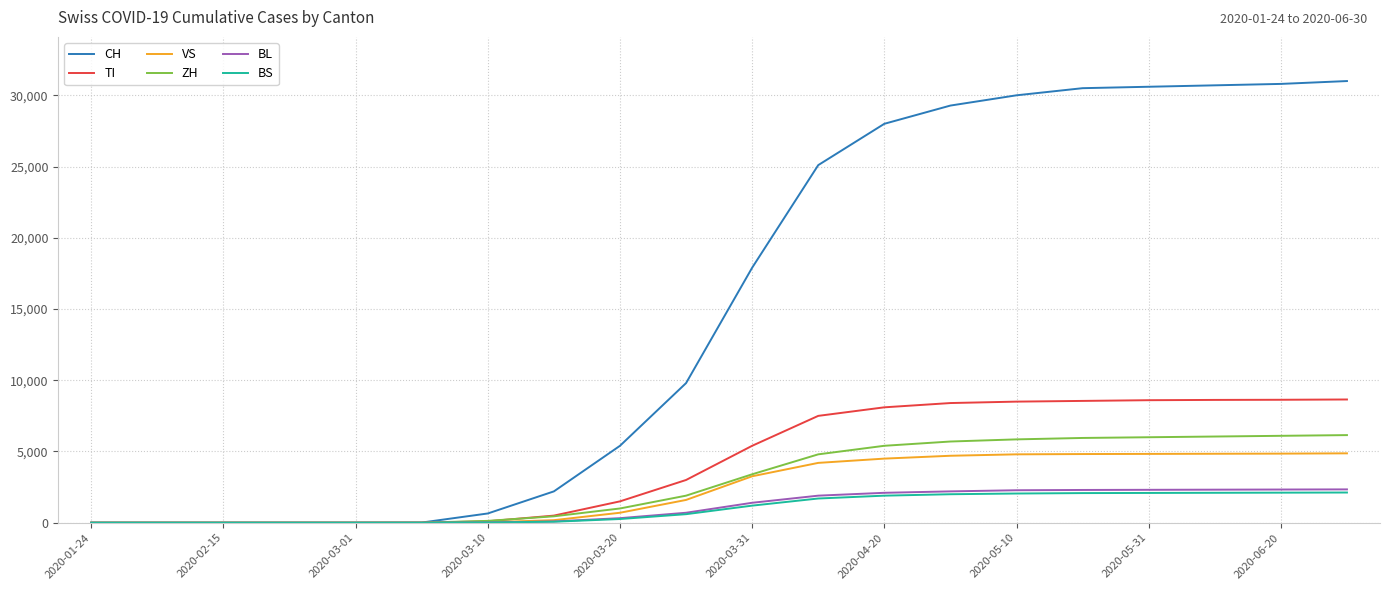

Which series has the largest total across all categories?

CH